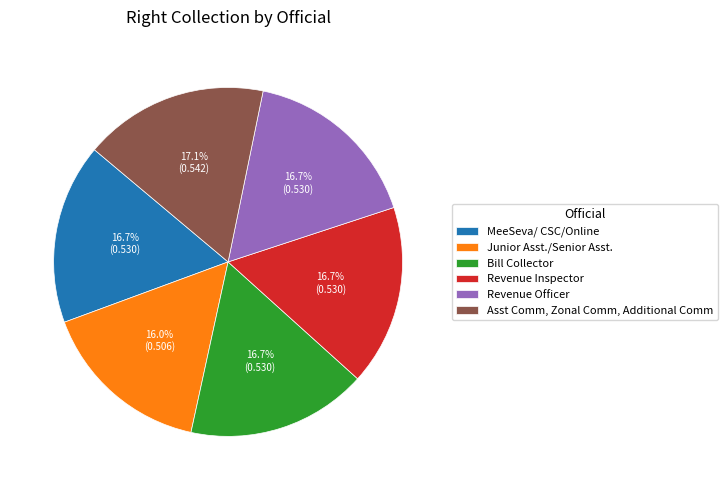

Which slice is the smallest?

Junior Asst./Senior Asst.